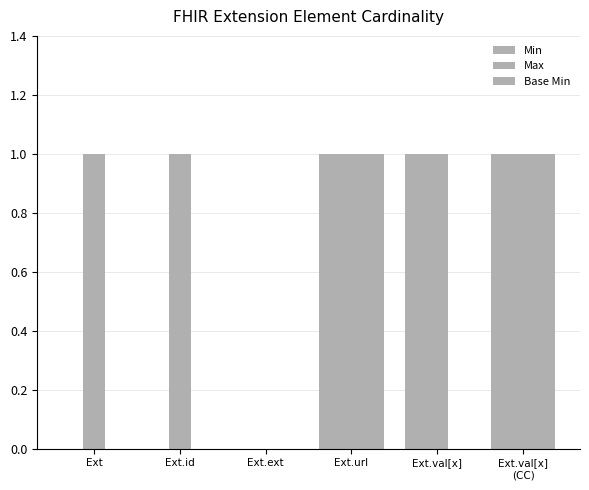

True or false: Min has a value of 2 at Ext.val[x]
(CC).

False